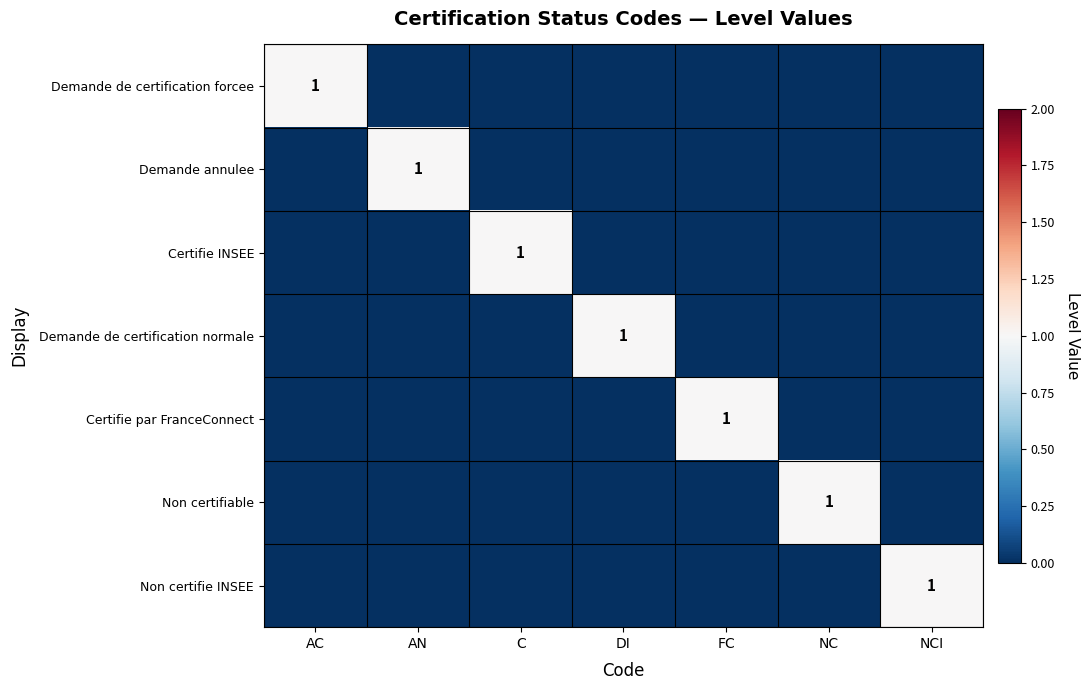

Is the value of Certifie par FranceConnect at DI greater than the value of Non certifiable at C?

No